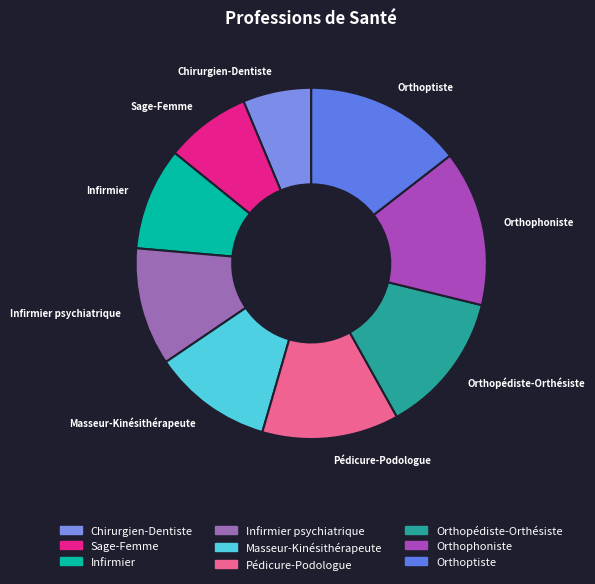

Which slice is the smallest?

Chirurgien-Dentiste